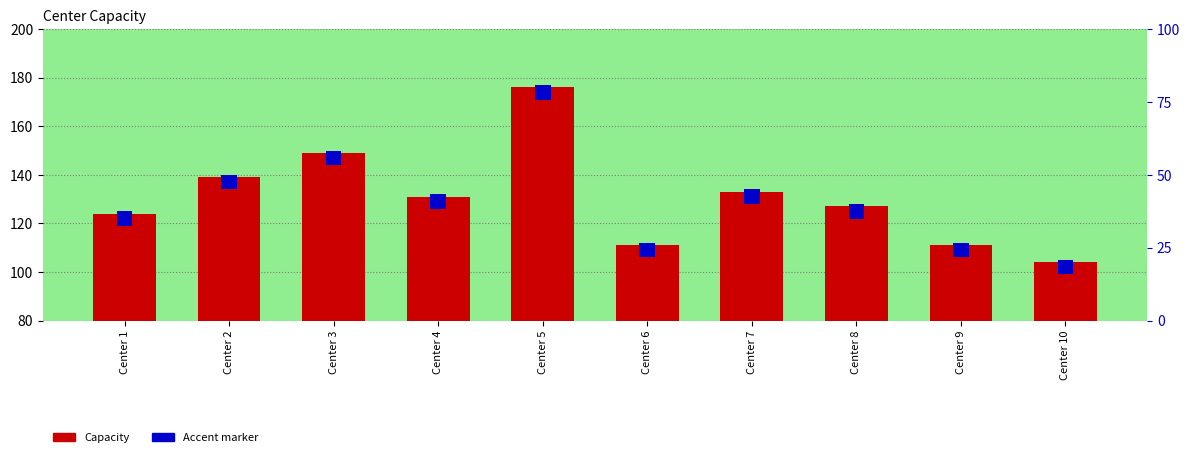

At which category is the sum across all series the highest?

Center 5